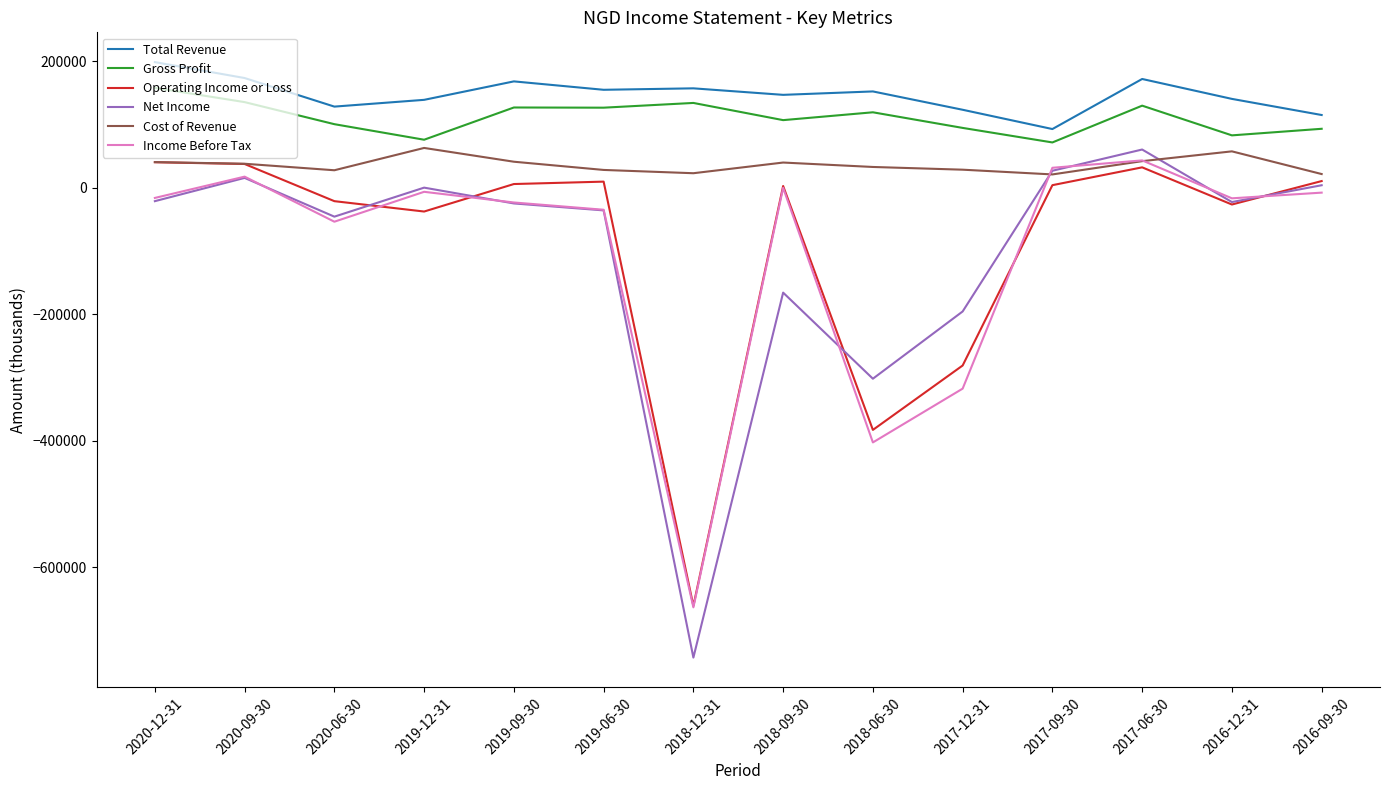

How many lines are shown in the chart?

6